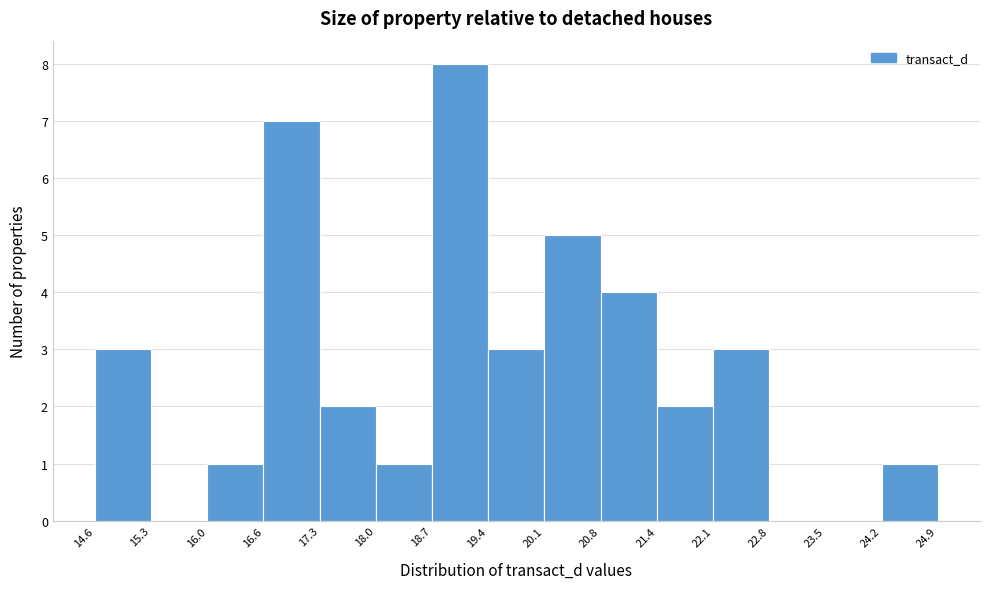

Reading left to right, transcribe this chart: for each bar, give the range it covers on the x-axis and its height. The values are not printed on the chart, so give them approximately, as read against the axis.

14.6 to 15.3: 3
15.3 to 16.0: 0
16.0 to 16.6: 1
16.6 to 17.3: 7
17.3 to 18.0: 2
18.0 to 18.7: 1
18.7 to 19.4: 8
19.4 to 20.1: 3
20.1 to 20.8: 5
20.8 to 21.4: 4
21.4 to 22.1: 2
22.1 to 22.8: 3
22.8 to 23.5: 0
23.5 to 24.2: 0
24.2 to 24.9: 1